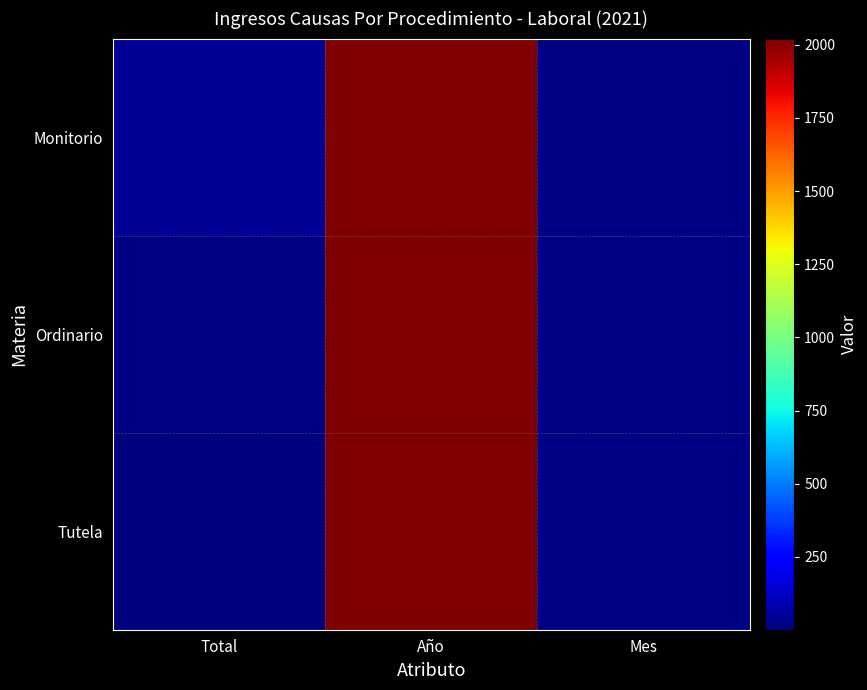

At which category does the chart reach its minimum across all series?

Total